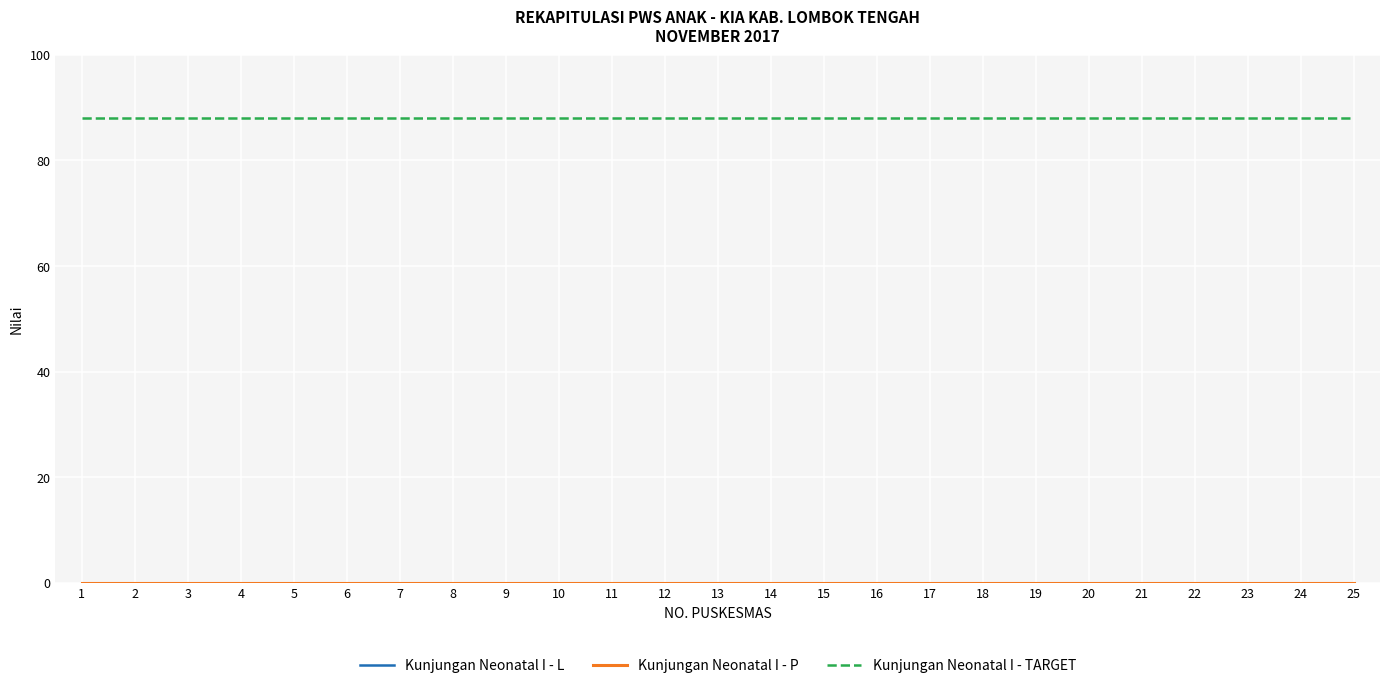

Is this an area chart (filled region under the line)?

No